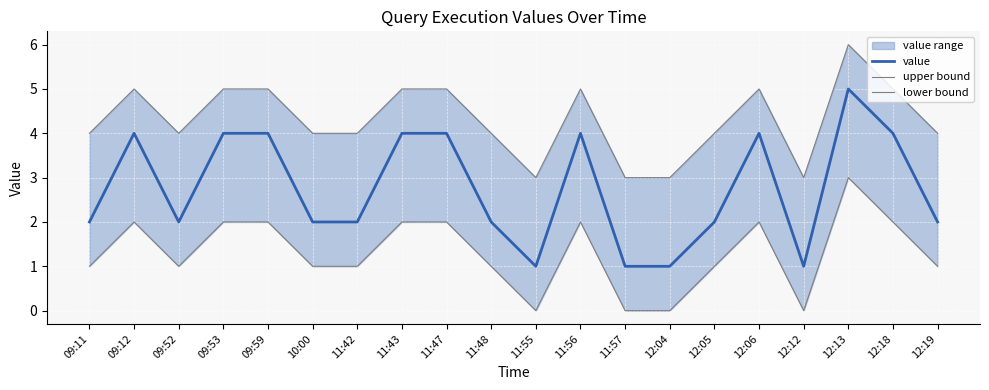

Between 12:05 and 11:55, which is larger?

12:05